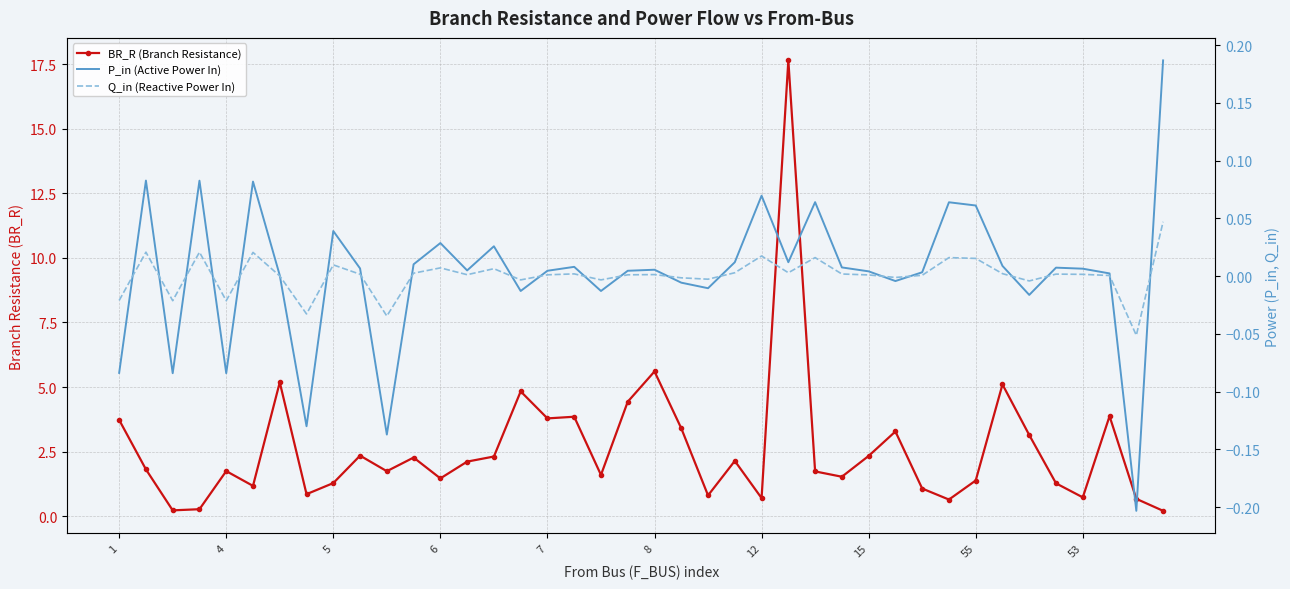

True or false: BR_R (Branch Resistance) and Q_in (Reactive Power In) cross at least once.

False